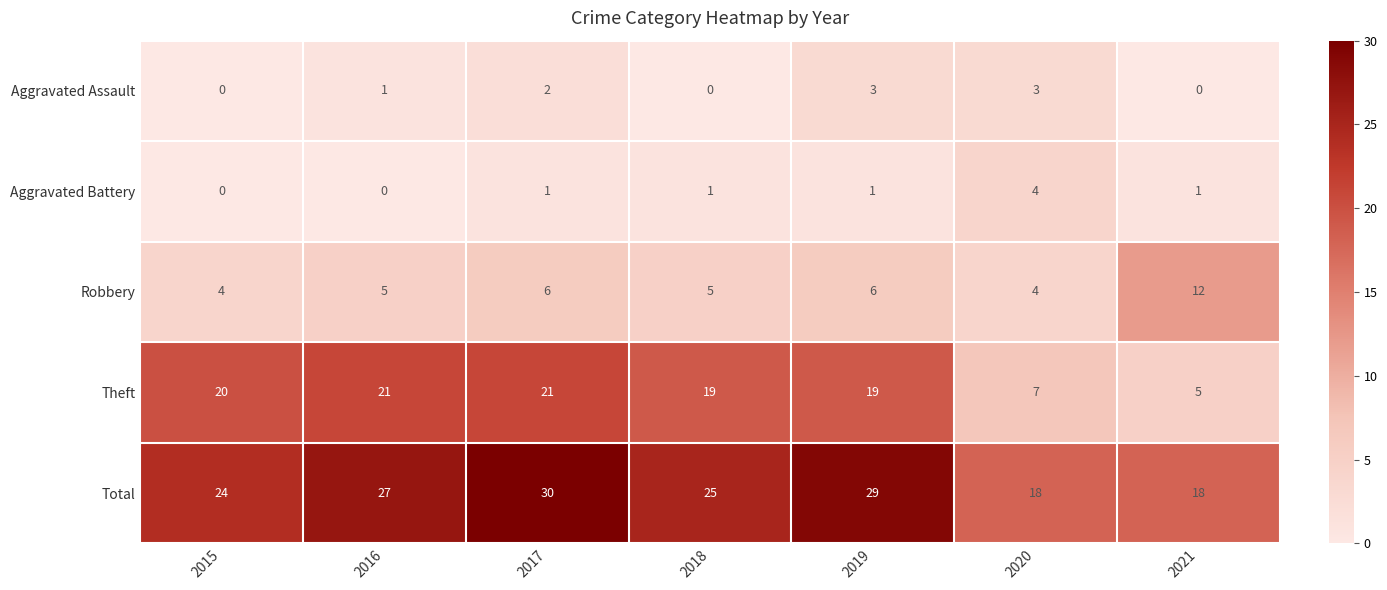

The value of Theft at 2015 is 33. True or false?

False